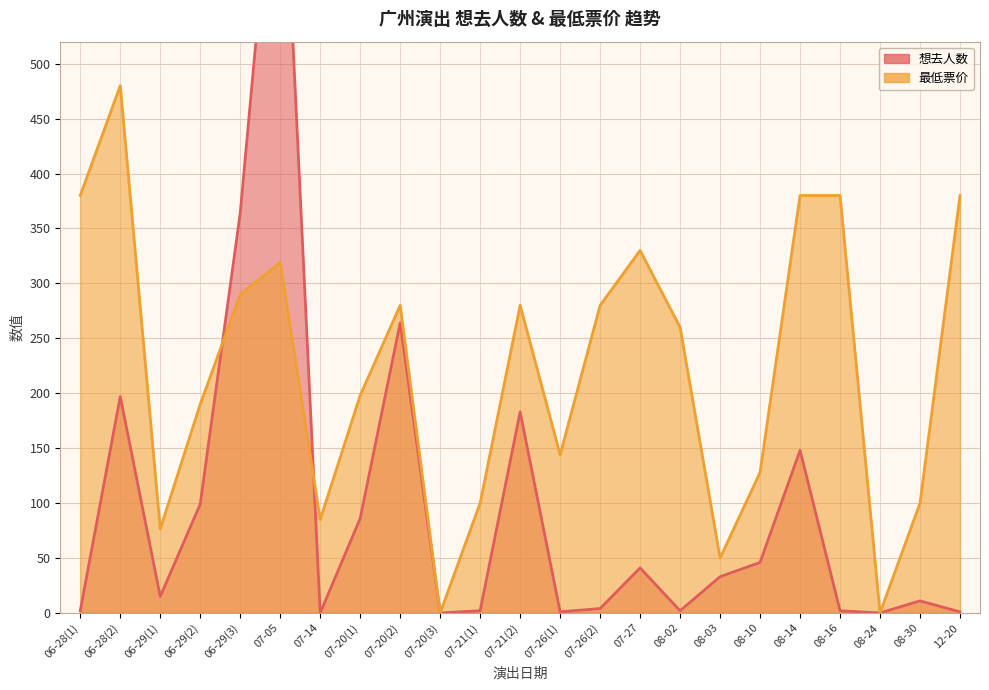

What is the label of the 10th point from the left?

07-20(3)